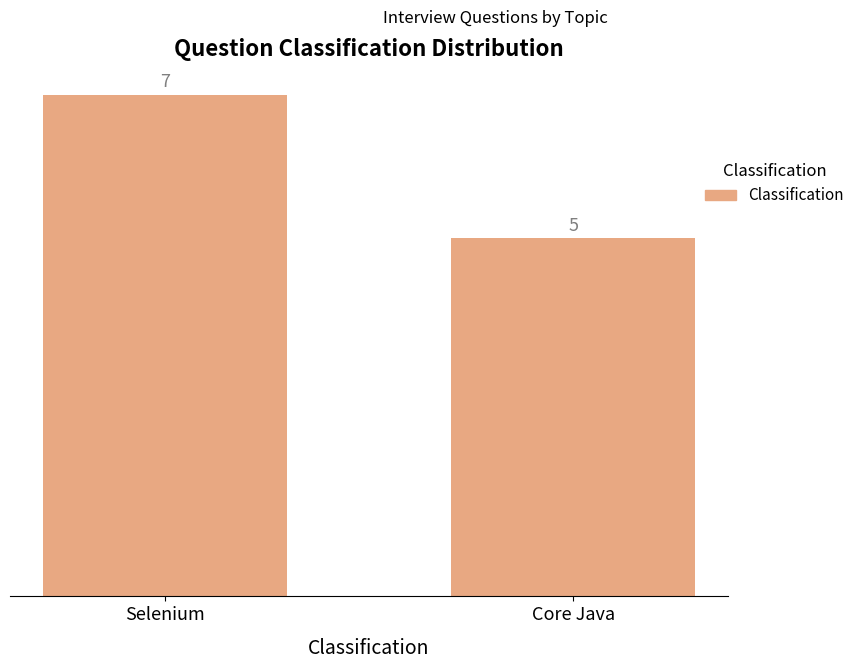

Are the bars grouped side by side (vs. stacked)?

No